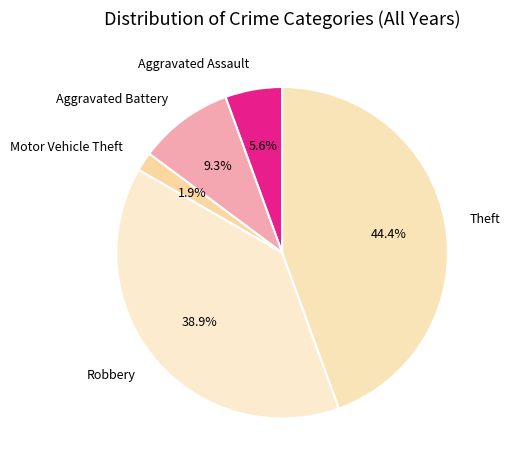

Does Aggravated Assault represent more than half of the total?

No